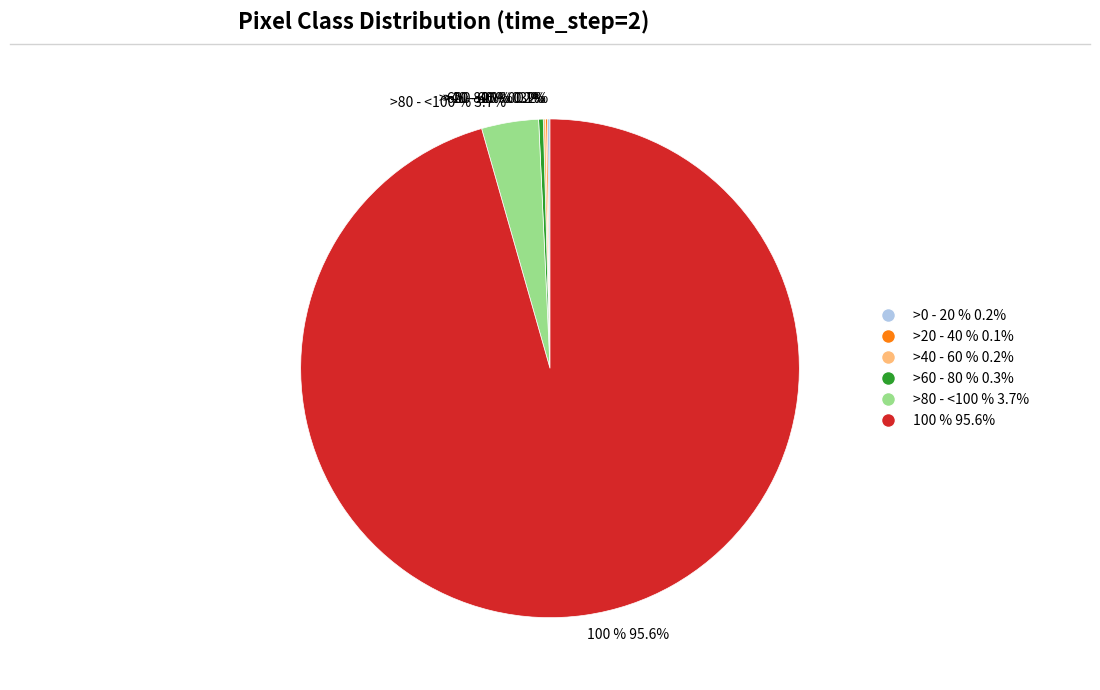

To the nearest percent, what percentage of the pie is 100 %?

96%